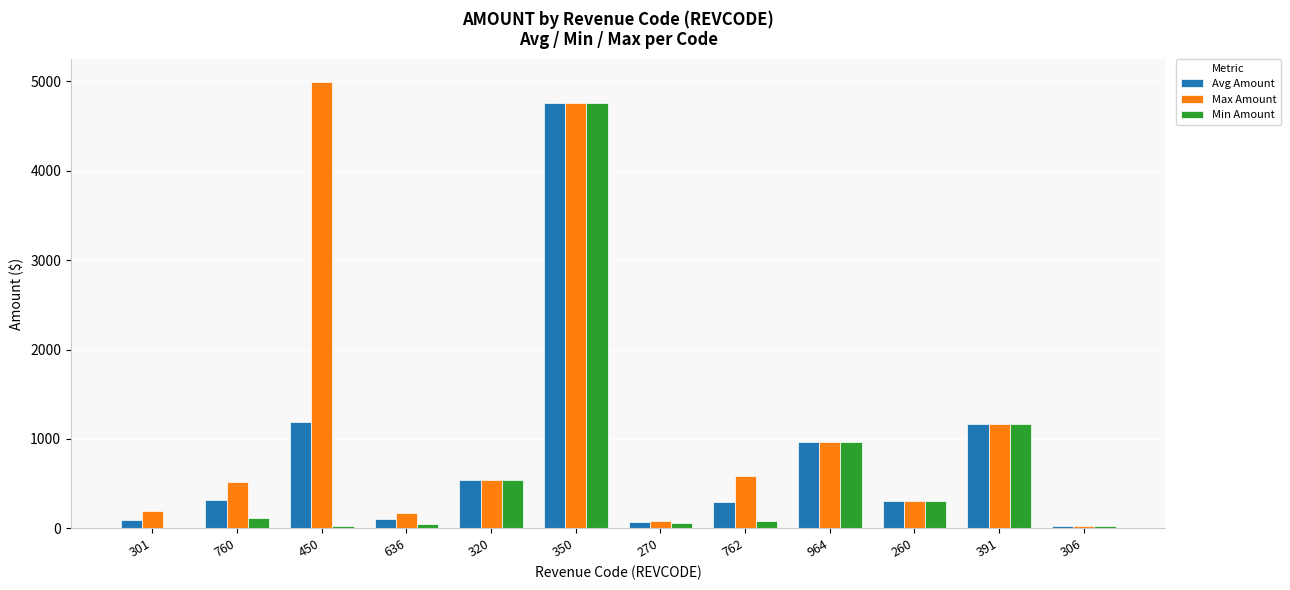

At which category is the sum across all series the highest?

350